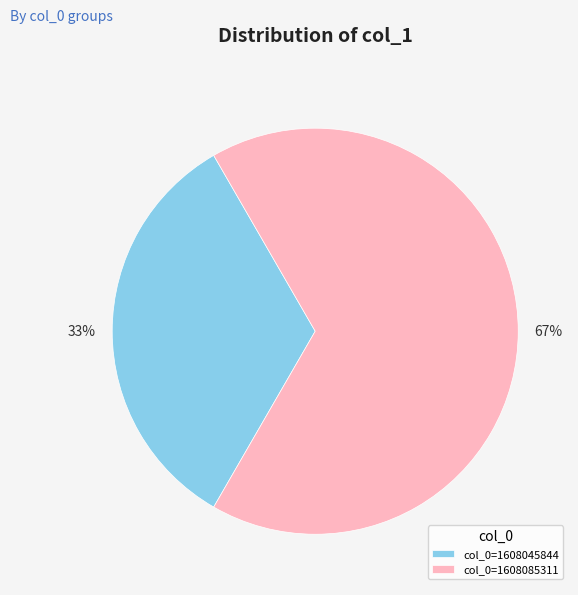

Which category has the smallest portion of the pie?

col_0=1608045844